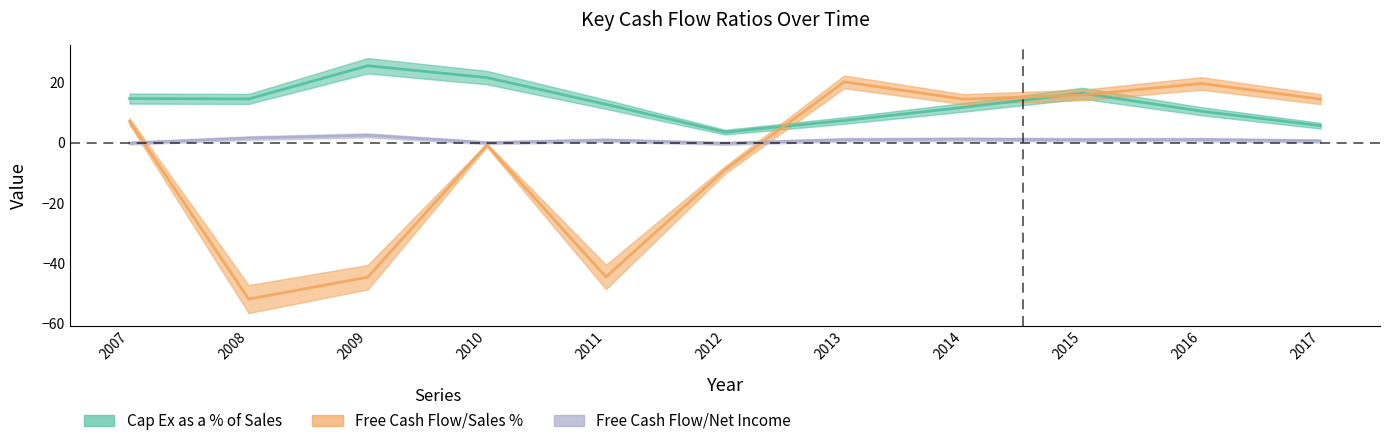

What is the sum of all Free Cash Flow/Net Income values?

9.7